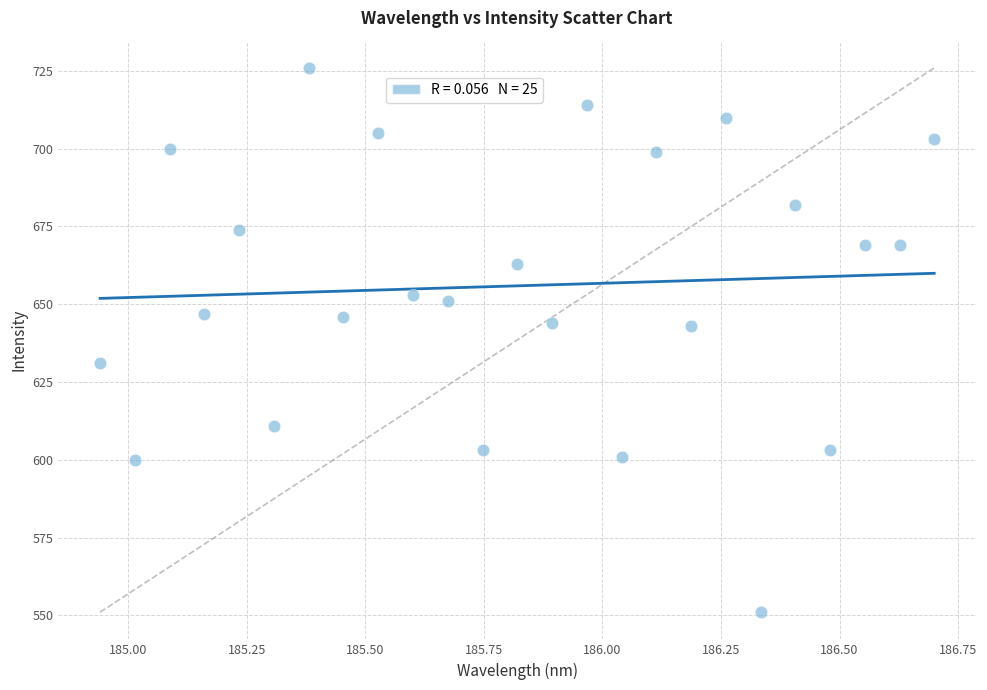

What is the range of Y values (max minus min)?

175